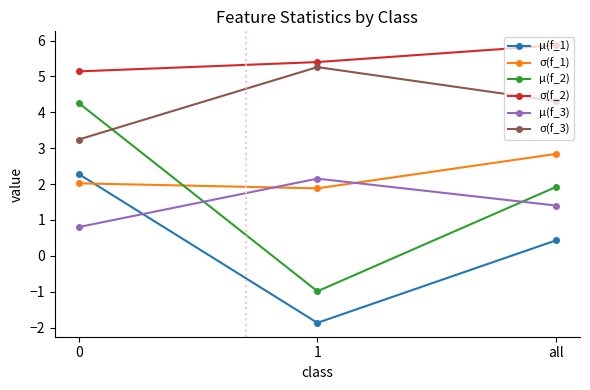

How many lines are shown in the chart?

6